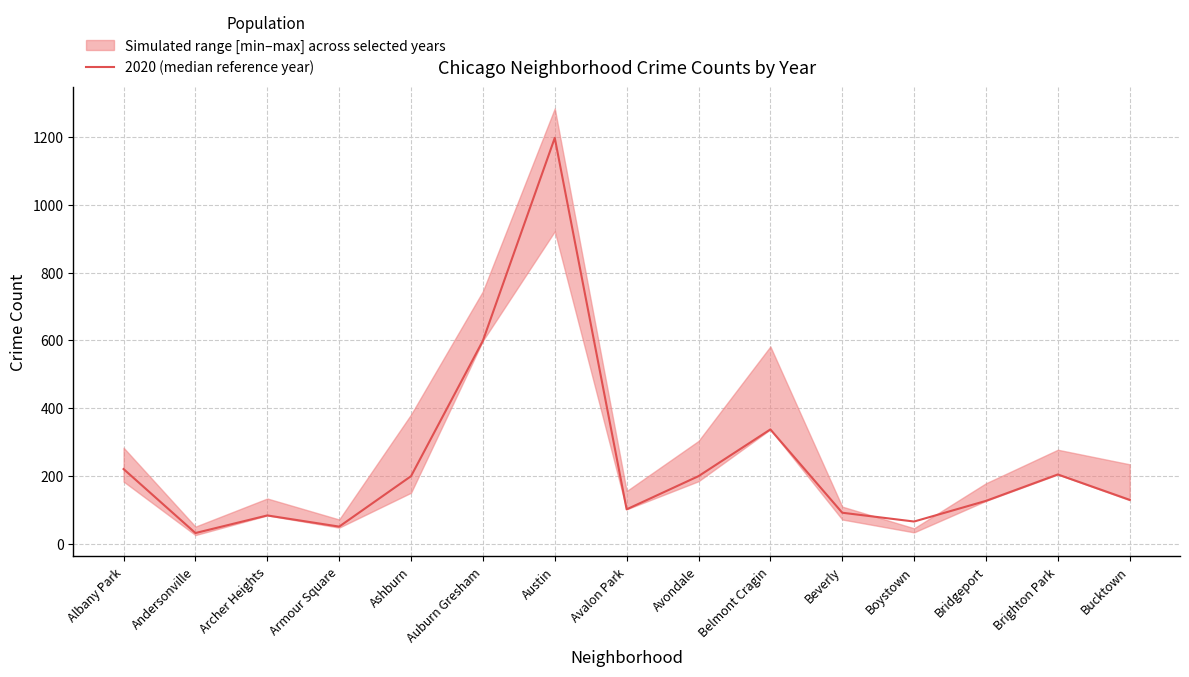

Where is the first local minimum?

Andersonville